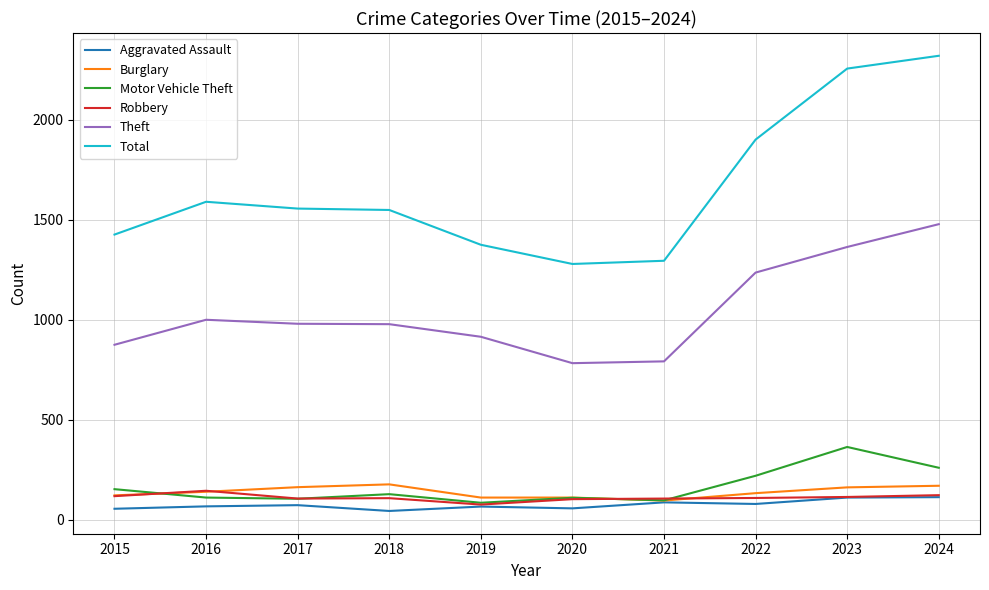

True or false: Total and Robbery intersect in this chart.

False